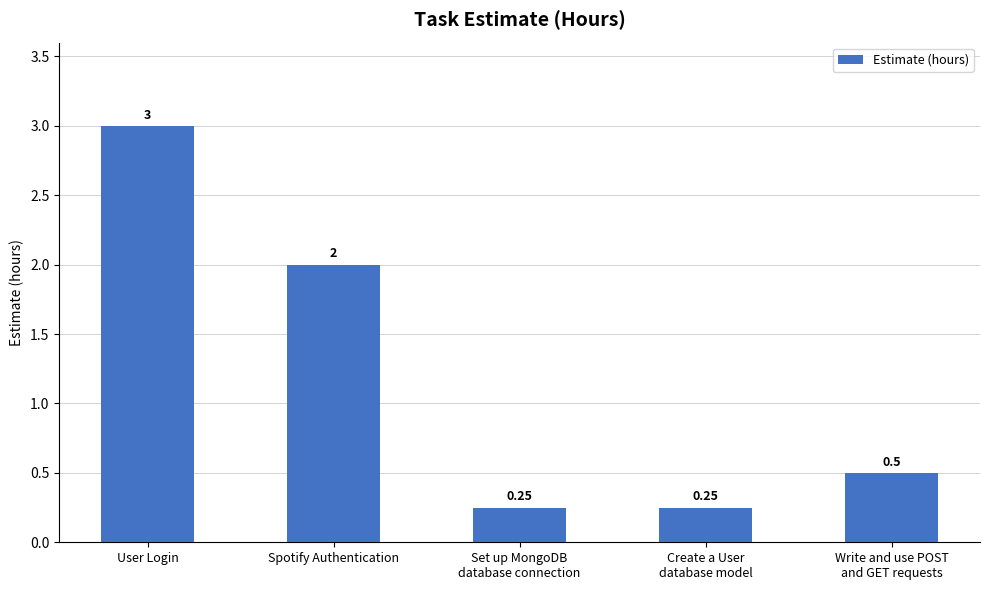

What position from the left is Create a User
database model?

4